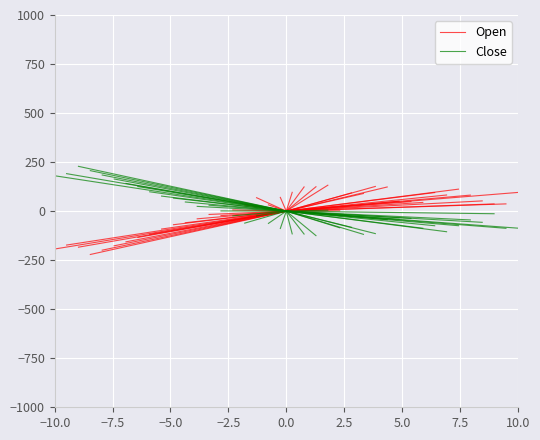

How many data points in Close are above 180?

1